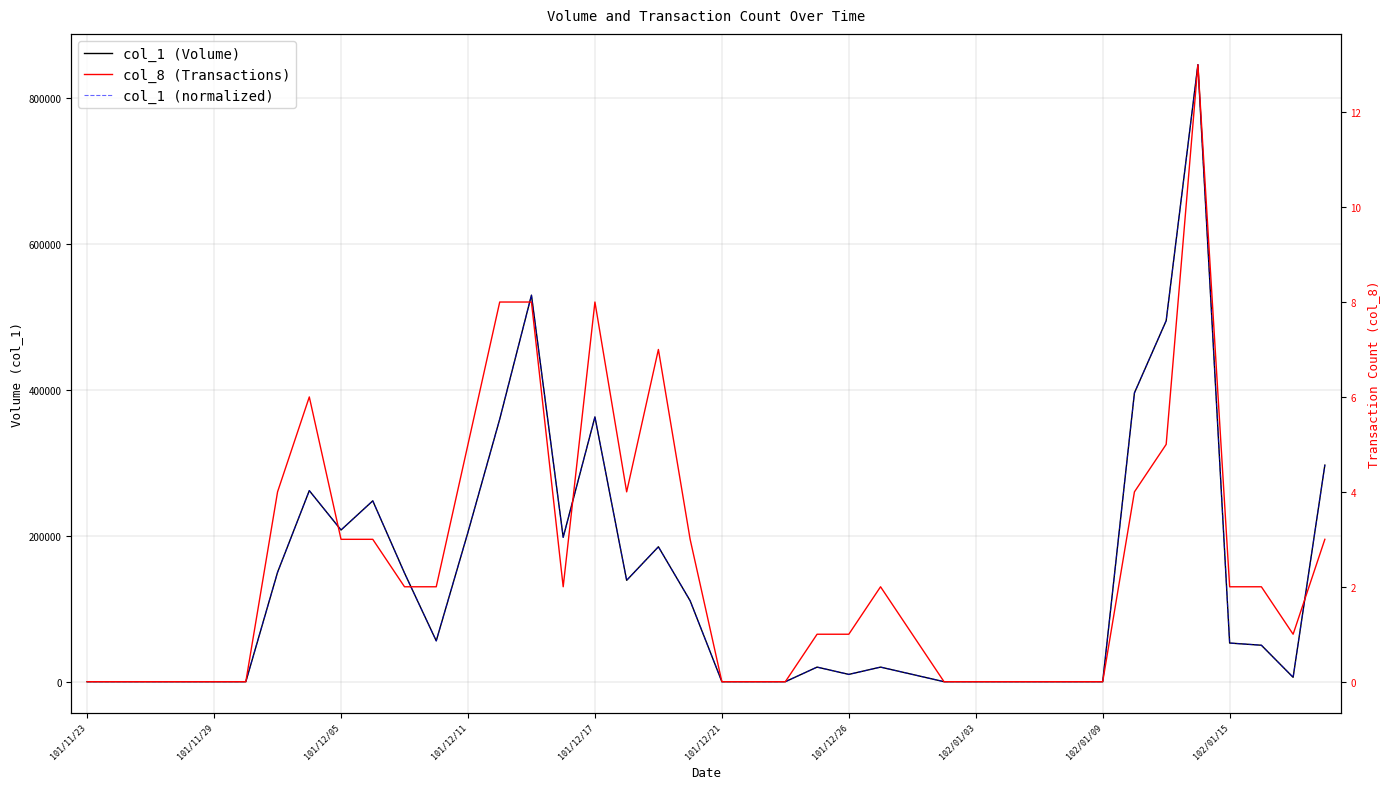

What is the value of the col_1 (Volume) point at the 13th from the left?

205000.0